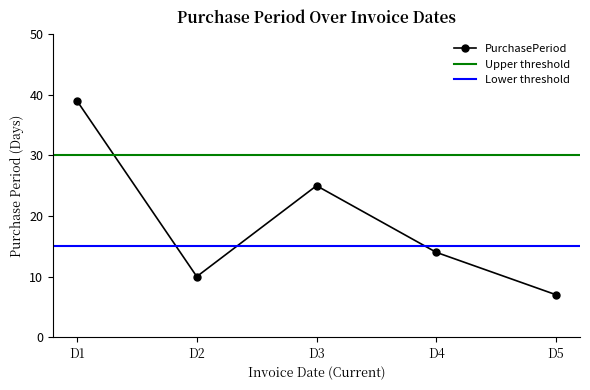

How many points are lower than both their immediate neighbors (excluding endpoints)?

1